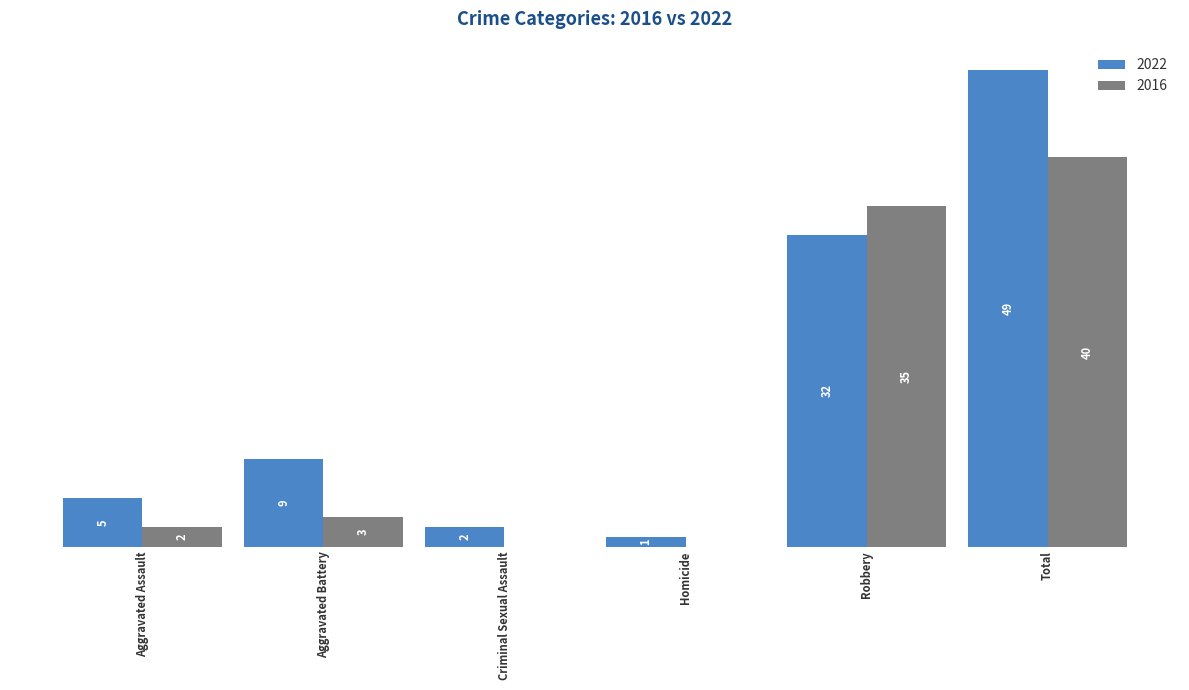

Is the value of 2022 at Homicide greater than the value of 2016 at Robbery?

No